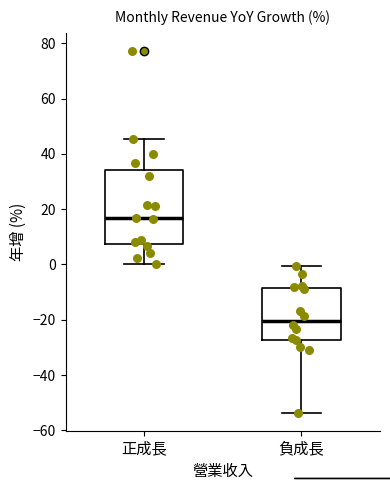

Reading left to right, transcribe this box plot: for each box, give where its median line is, the range the box spans, and where its two whiskers end, as read against the y-axis. The values are not printed on the chart, so give them approximately, as read against the axis.

正成長: median 16, box 8 to 34, whiskers 0 to 46
負成長: median -20, box -28 to -8, whiskers -54 to 0